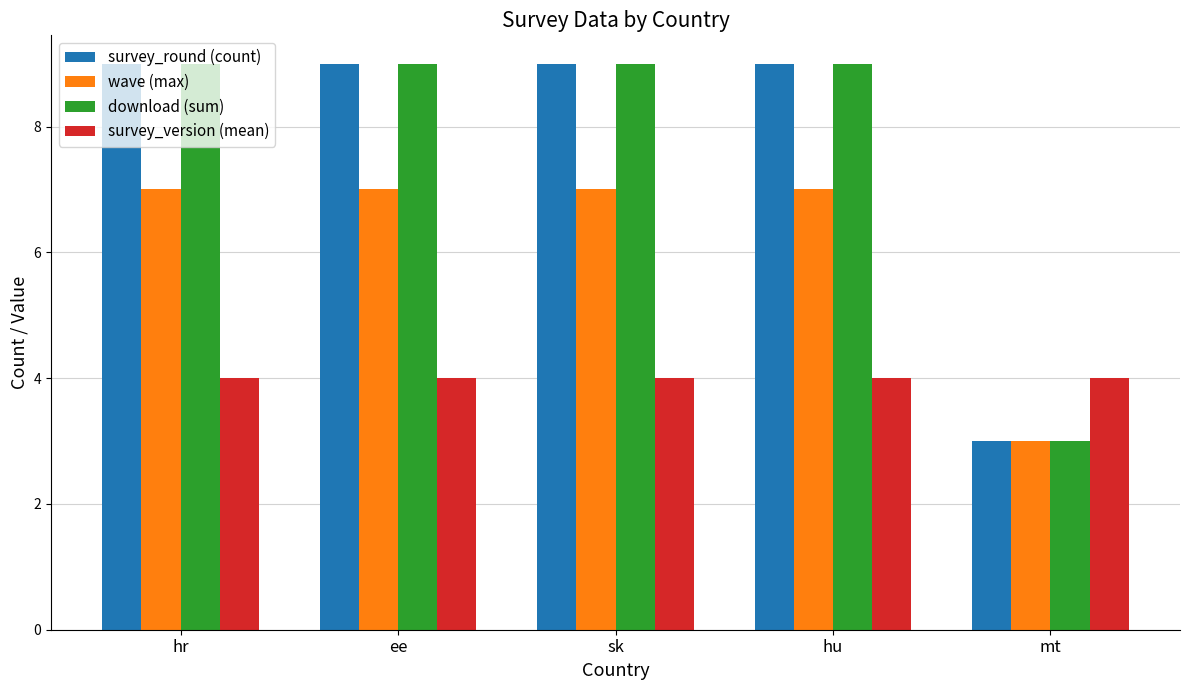

What is the spread (max minus min) of values at hr?

5